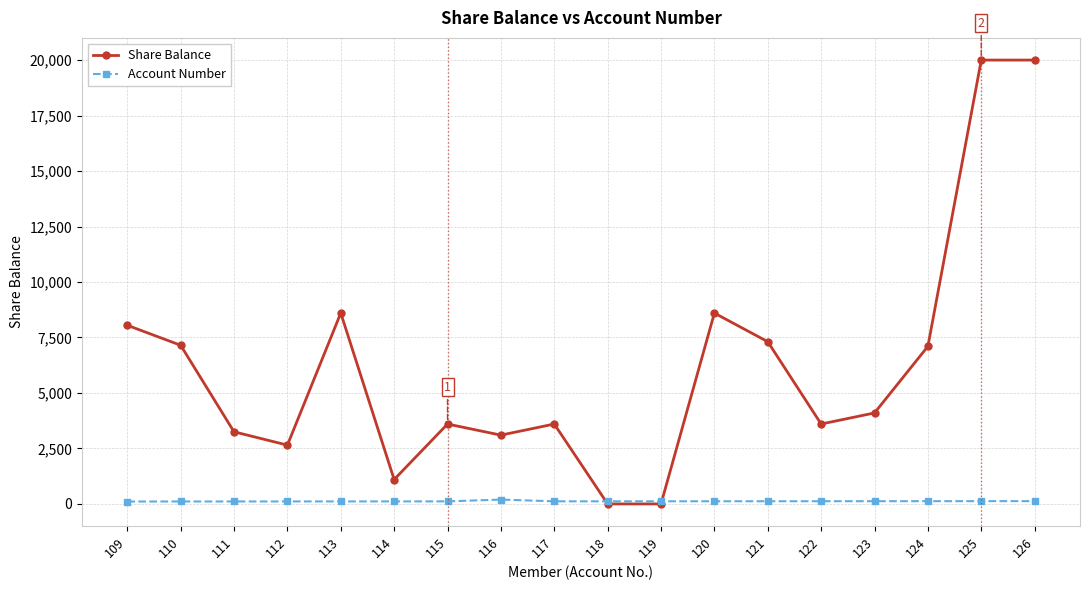

What is the sum of the Account Number values at 121 and 122?

243